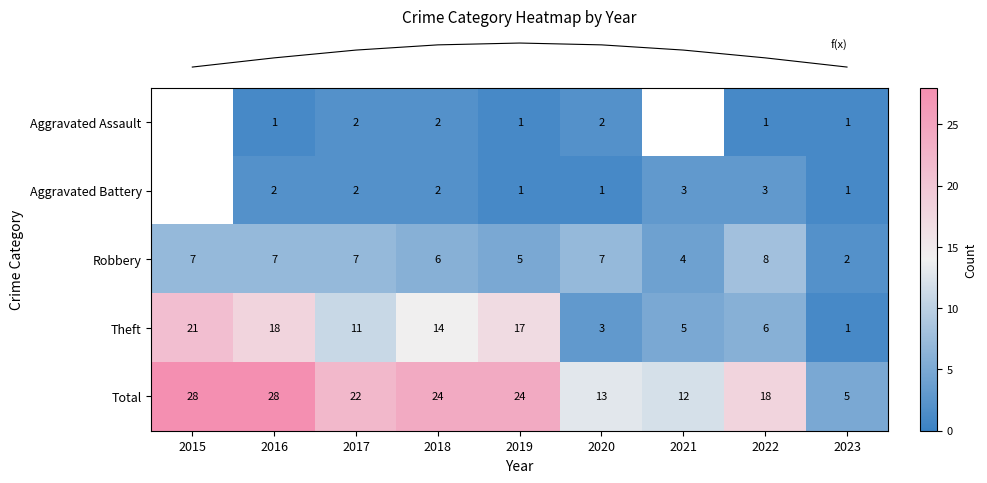

Which category has the highest value across all series?

2015